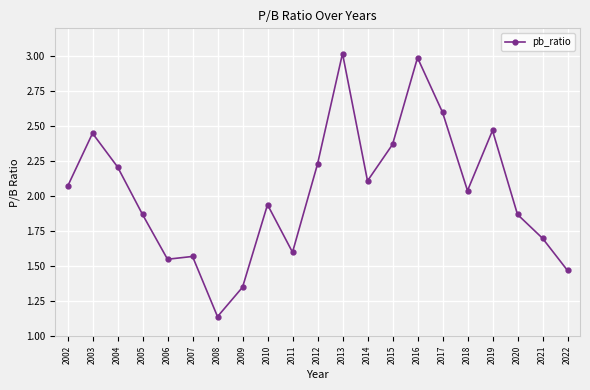

Where does the data first go above 2?

2002